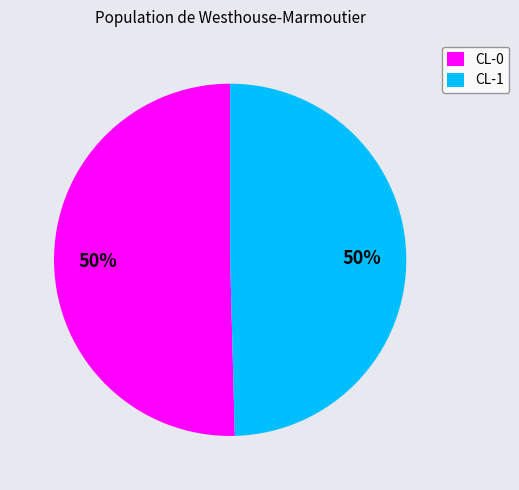

True or false: CL-1 accounts for 61% of the total.

False